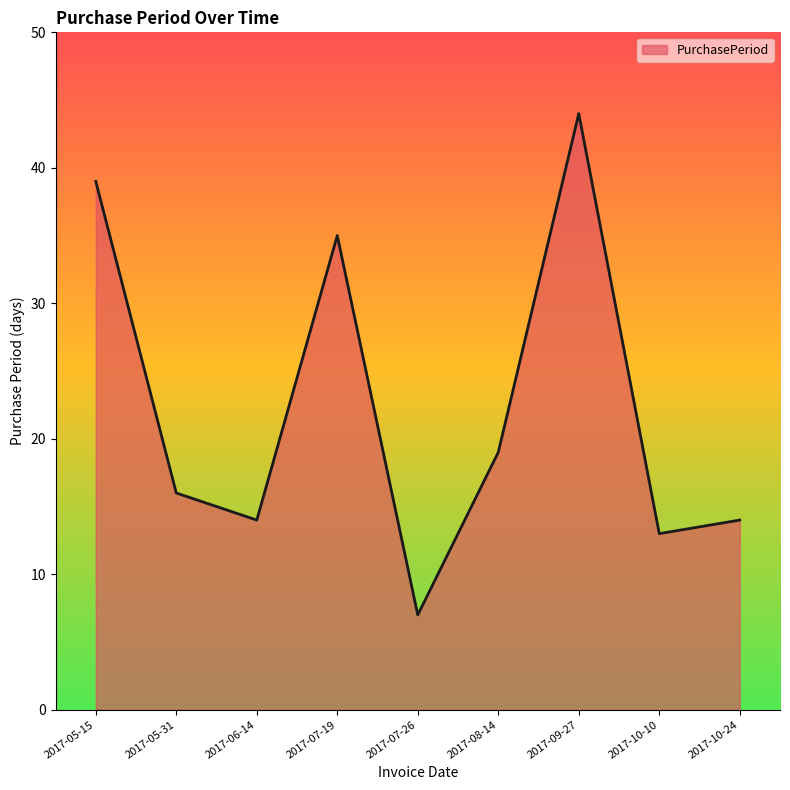

True or false: the data has more than 0 interior local peaks.

True